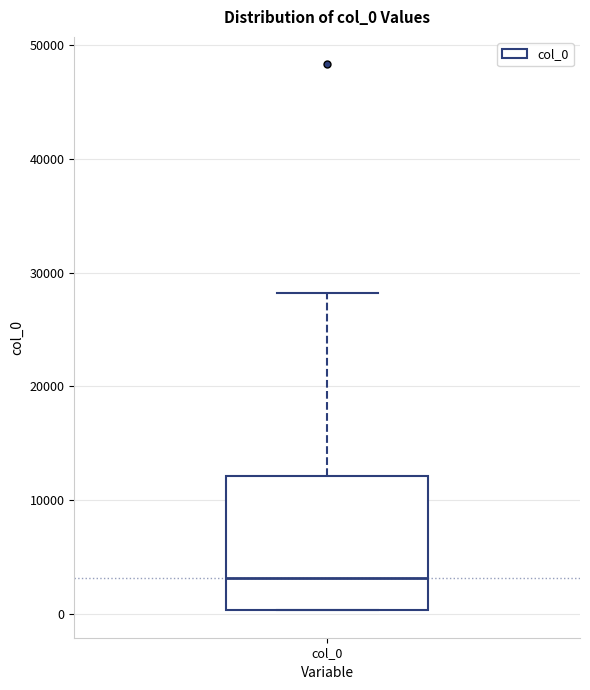

Where does the median line of the box for col_0 sit on the y-axis? The values are not printed on the chart, so give them approximately, as read against the axis.

3000